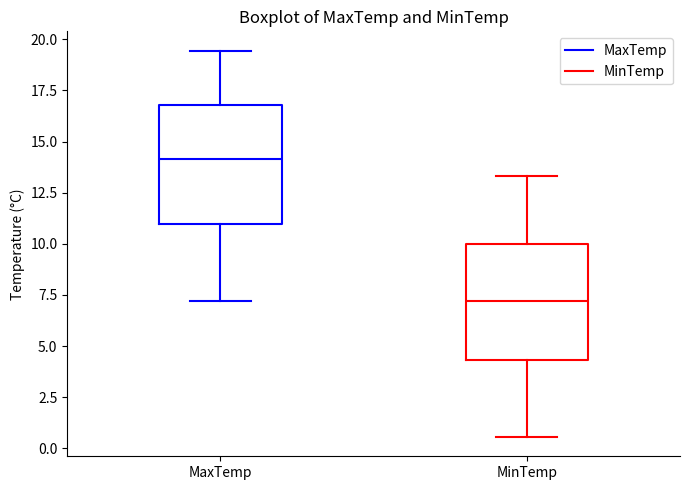

Reading left to right, transcribe this box plot: for each box, give where its median line is, the range the box spans, and where its two whiskers end, as read against the y-axis. The values are not printed on the chart, so give them approximately, as read against the axis.

MaxTemp: median 14.0, box 11.0 to 17.0, whiskers 7.0 to 19.5
MinTemp: median 7.0, box 4.5 to 10.0, whiskers 0.5 to 13.5